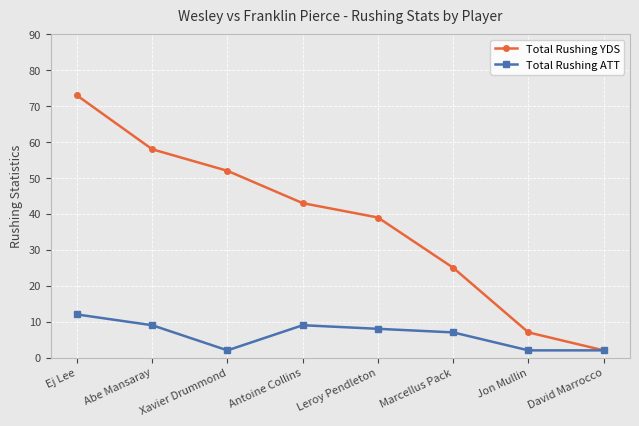

At which label is Total Rushing YDS closest to 37?

Leroy Pendleton